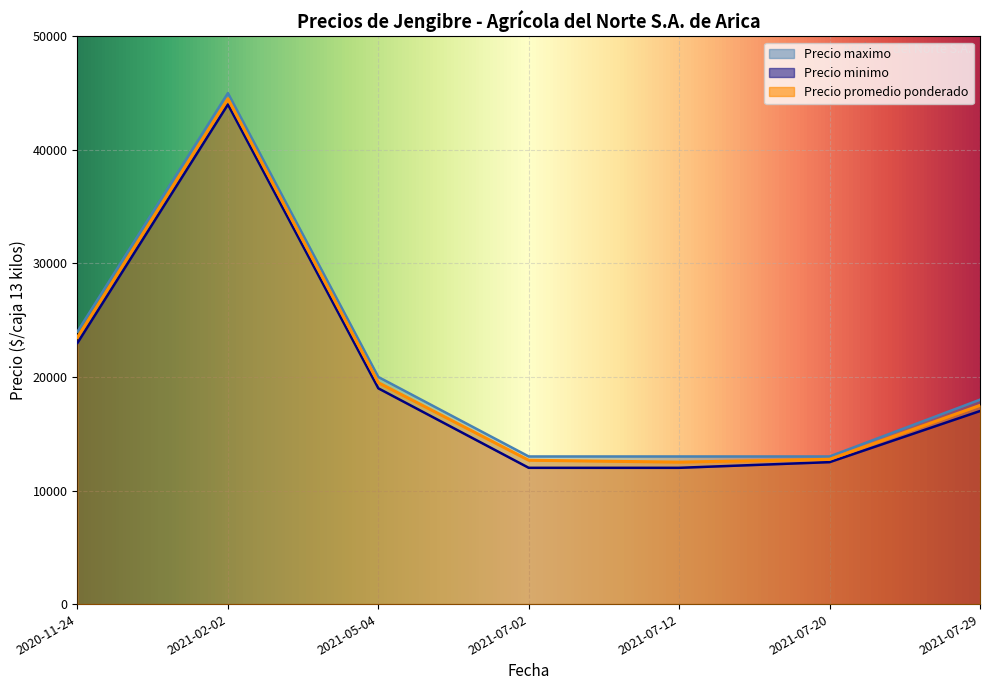

Which category has the highest value across all series?

2021-02-02